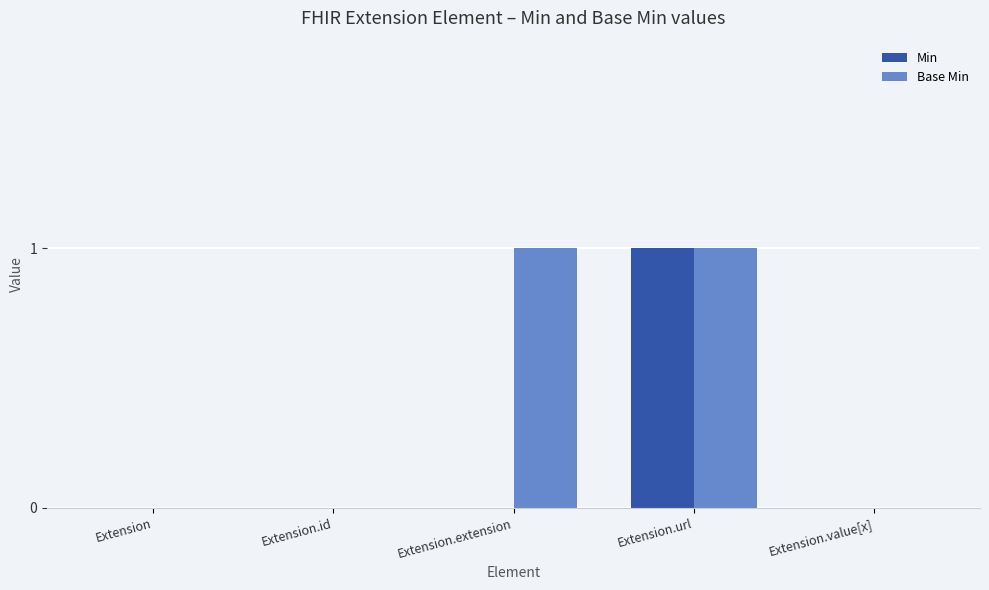

The value of Min at Extension.extension is 1. True or false?

False